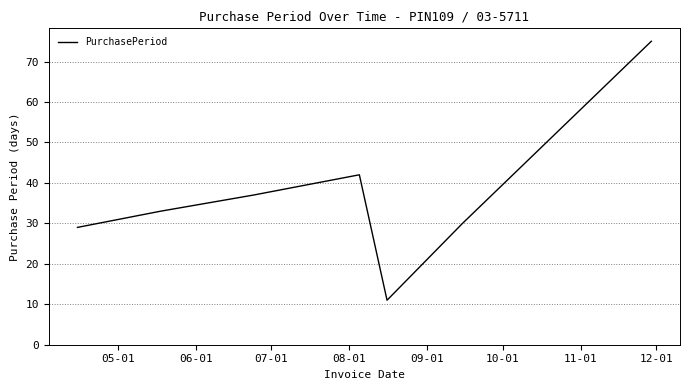

True or false: the data has more than 1 interior local peaks.

False